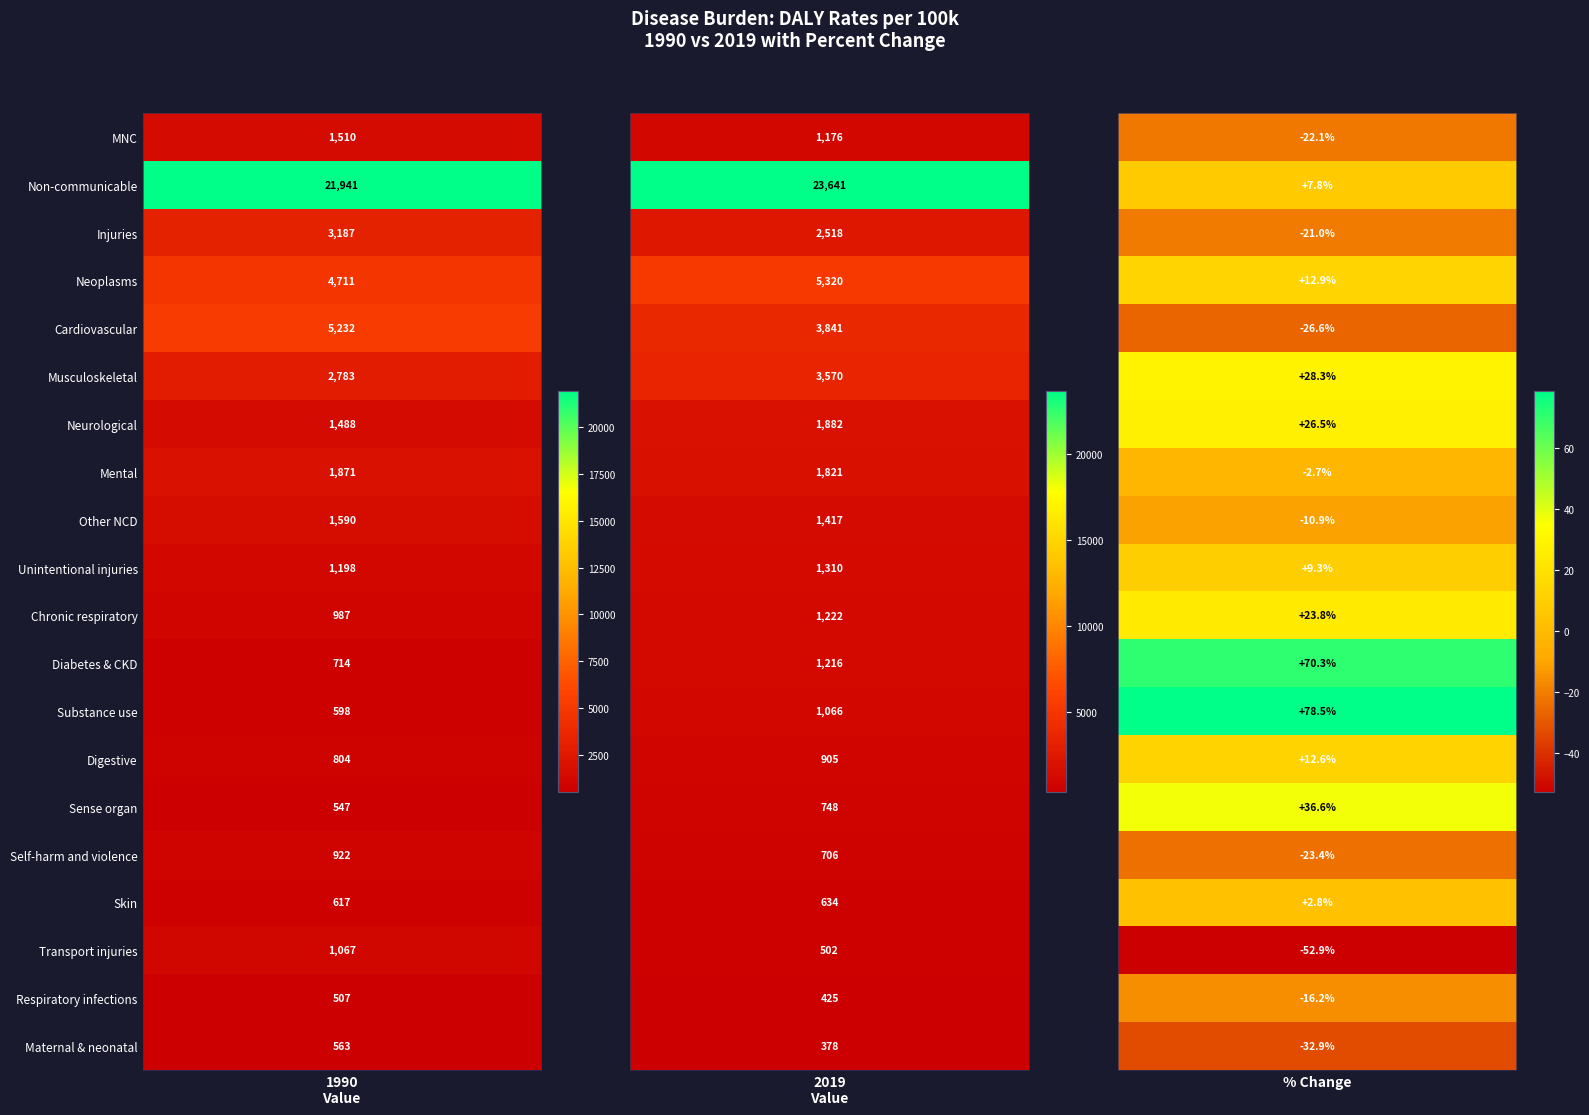

Count the number of categories in the chart.

3